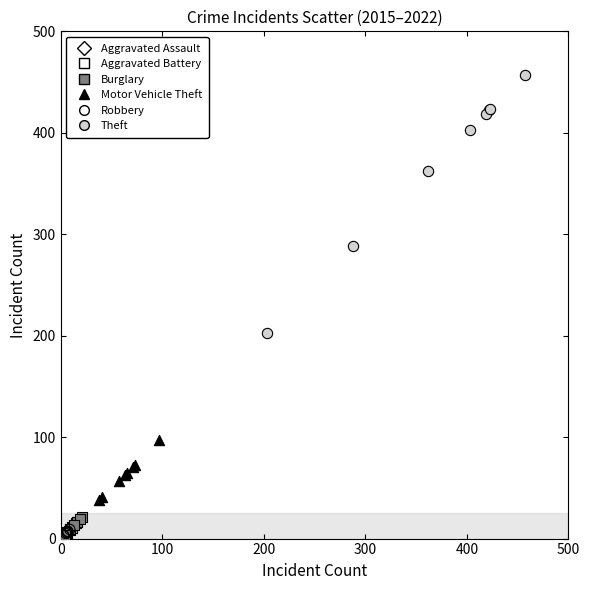

What are all the series names shown in the legend?

Aggravated Assault, Aggravated Battery, Burglary, Motor Vehicle Theft, Robbery, Theft